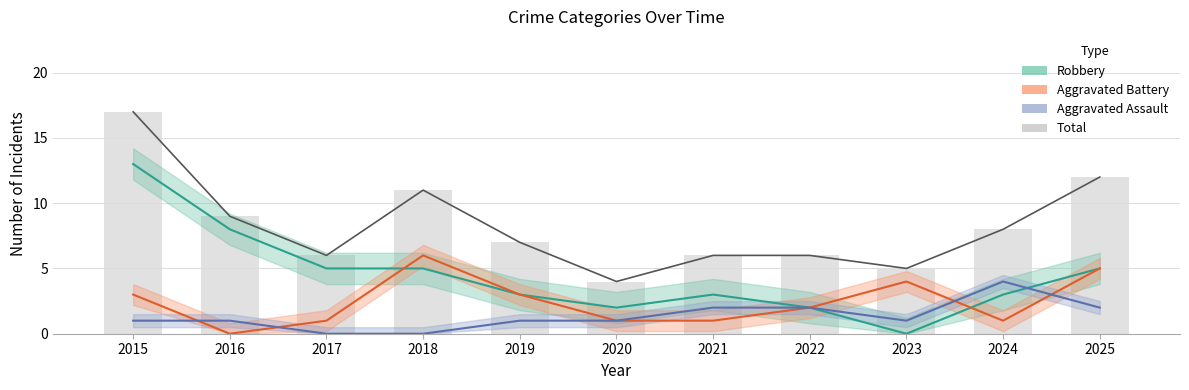

Which label corresponds to the largest value in the chart?

2015